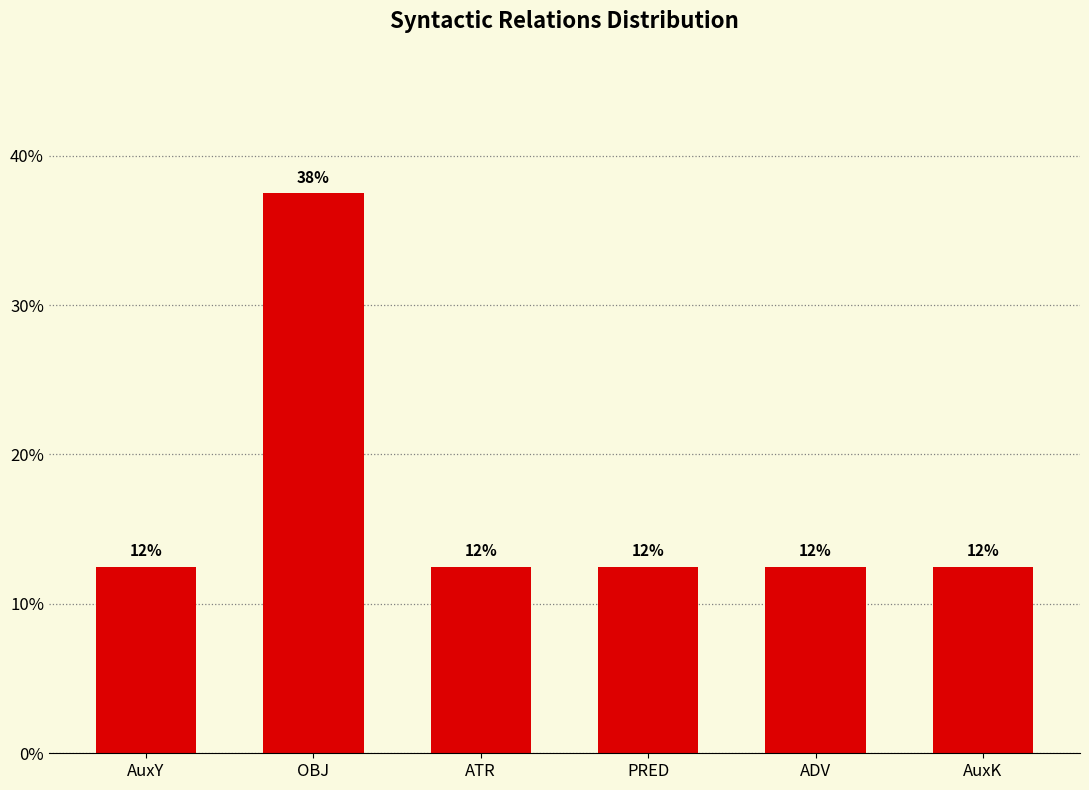

How many bars are there in total?

6